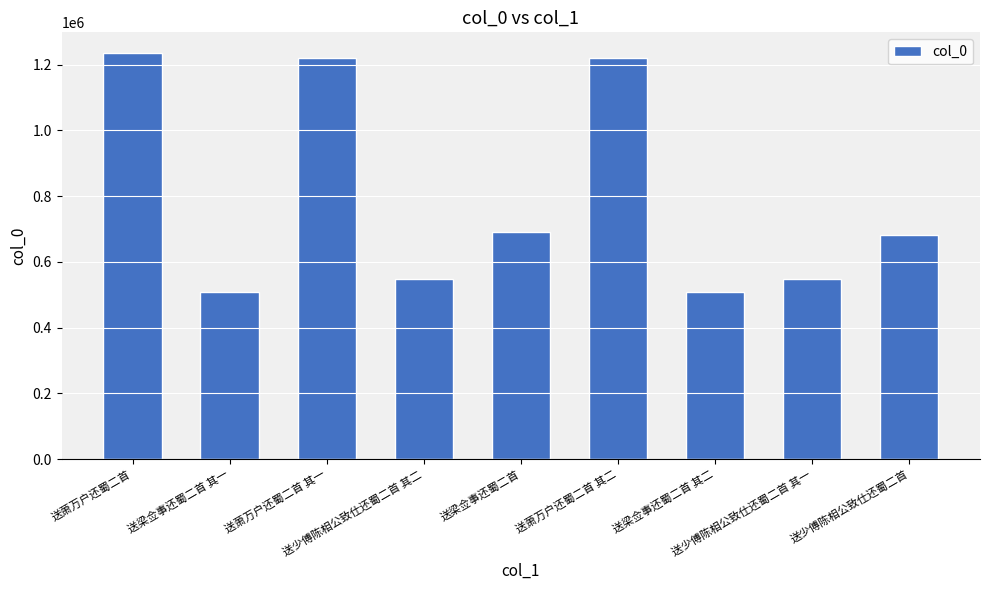

What is the minimum value shown in the chart?

507606